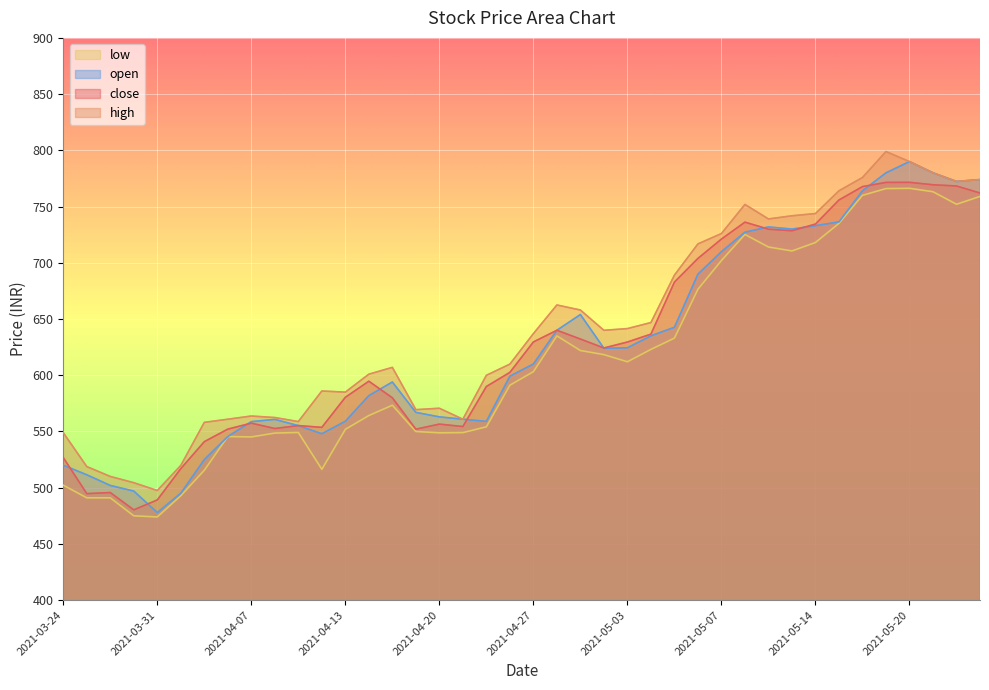

Reading left to right, transcribe all the data shown in this chart.

close: 2021-03-24=526.8	2021-03-25=494.8	2021-03-26=495.7	2021-03-30=480.3	2021-03-31=489.1	2021-04-01=517.0	2021-04-05=541.0	2021-04-06=552.1	2021-04-07=557.4	2021-04-08=552.6	2021-04-09=555.2	2021-04-12=553.6	2021-04-13=580.4	2021-04-15=594.7	2021-04-16=580.0	2021-04-19=552.0	2021-04-20=556.5	2021-04-22=554.4	2021-04-23=590.0	2021-04-26=602.5	2021-04-27=629.6	2021-04-28=640.0	2021-04-29=632.2	2021-04-30=624.2	2021-05-03=629.5	2021-05-04=636.5	2021-05-05=682.9	2021-05-06=703.9	2021-05-07=721.1	2021-05-10=736.1	2021-05-11=729.9	2021-05-12=728.5	2021-05-14=734.5	2021-05-17=755.9	2021-05-18=767.8	2021-05-19=771.5	2021-05-20=771.5	2021-05-21=769.4	2021-05-24=768.3	2021-05-25=762.0
high: 2021-03-24=549.0	2021-03-25=518.8	2021-03-26=510.0	2021-03-30=504.4	2021-03-31=497.5	2021-04-01=519.8	2021-04-05=558.1	2021-04-06=560.9	2021-04-07=563.8	2021-04-08=562.4	2021-04-09=558.8	2021-04-12=586.0	2021-04-13=585.0	2021-04-15=601.0	2021-04-16=607.0	2021-04-19=569.4	2021-04-20=570.6	2021-04-22=560.9	2021-04-23=600.0	2021-04-26=609.9	2021-04-27=637.0	2021-04-28=662.5	2021-04-29=658.0	2021-04-30=640.0	2021-05-03=641.5	2021-05-04=646.9	2021-05-05=689.0	2021-05-06=716.8	2021-05-07=726.0	2021-05-10=751.9	2021-05-11=739.0	2021-05-12=741.8	2021-05-14=743.8	2021-05-17=764.0	2021-05-18=775.9	2021-05-19=799.0	2021-05-20=790.0	2021-05-21=780.0	2021-05-24=772.4	2021-05-25=774.0
low: 2021-03-24=502.2	2021-03-25=491.0	2021-03-26=491.0	2021-03-30=475.0	2021-03-31=474.0	2021-04-01=492.9	2021-04-05=515.5	2021-04-06=545.5	2021-04-07=545.1	2021-04-08=548.6	2021-04-09=549.1	2021-04-12=516.4	2021-04-13=551.9	2021-04-15=564.2	2021-04-16=573.4	2021-04-19=550.0	2021-04-20=548.8	2021-04-22=549.0	2021-04-23=554.1	2021-04-26=591.1	2021-04-27=603.2	2021-04-28=635.0	2021-04-29=622.0	2021-04-30=618.4	2021-05-03=612.0	2021-05-04=623.0	2021-05-05=633.0	2021-05-06=676.5	2021-05-07=702.0	2021-05-10=725.2	2021-05-11=714.0	2021-05-12=710.5	2021-05-14=718.0	2021-05-17=735.1	2021-05-18=760.0	2021-05-19=766.0	2021-05-20=766.2	2021-05-21=763.2	2021-05-24=752.0	2021-05-25=759.0
open: 2021-03-24=520.0	2021-03-25=511.5	2021-03-26=502.0	2021-03-30=497.0	2021-03-31=477.9	2021-04-01=495.1	2021-04-05=525.0	2021-04-06=545.5	2021-04-07=558.8	2021-04-08=560.8	2021-04-09=555.2	2021-04-12=548.0	2021-04-13=559.1	2021-04-15=581.9	2021-04-16=594.0	2021-04-19=567.0	2021-04-20=563.0	2021-04-22=560.9	2021-04-23=559.0	2021-04-26=599.2	2021-04-27=610.0	2021-04-28=640.0	2021-04-29=654.0	2021-04-30=624.0	2021-05-03=624.4	2021-05-04=635.0	2021-05-05=642.6	2021-05-06=689.9	2021-05-07=709.9	2021-05-10=727.2	2021-05-11=731.9	2021-05-12=730.0	2021-05-14=733.0	2021-05-17=736.4	2021-05-18=764.0	2021-05-19=780.0	2021-05-20=790.0	2021-05-21=780.0	2021-05-24=772.3	2021-05-25=774.0